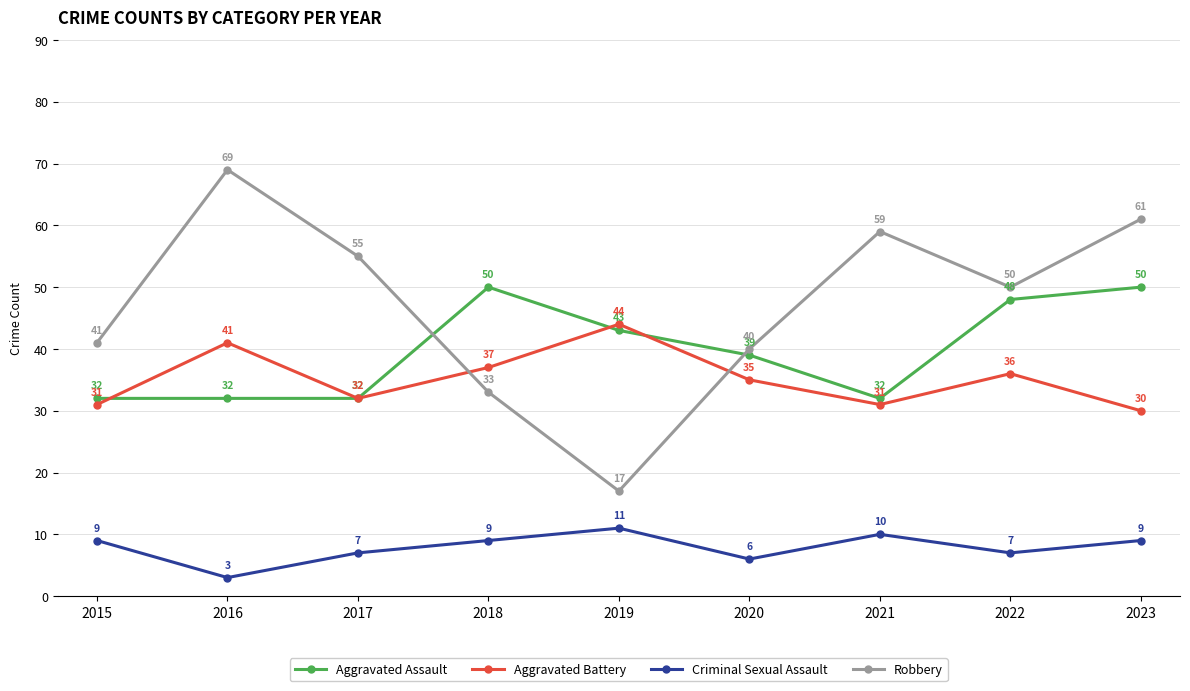

Rank the series at 2021 from lowest to highest value.

Criminal Sexual Assault, Aggravated Battery, Aggravated Assault, Robbery